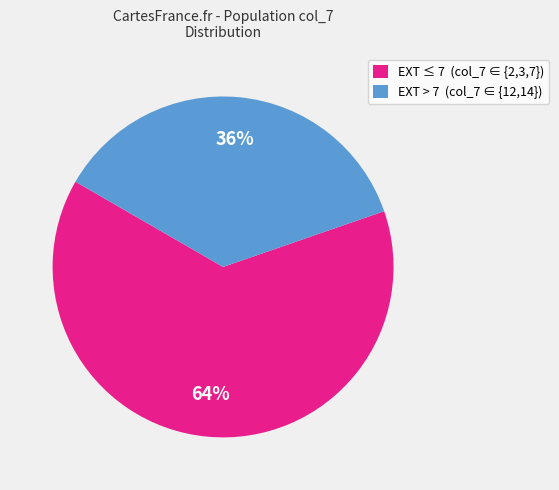

Count the number of slices in the pie.

2